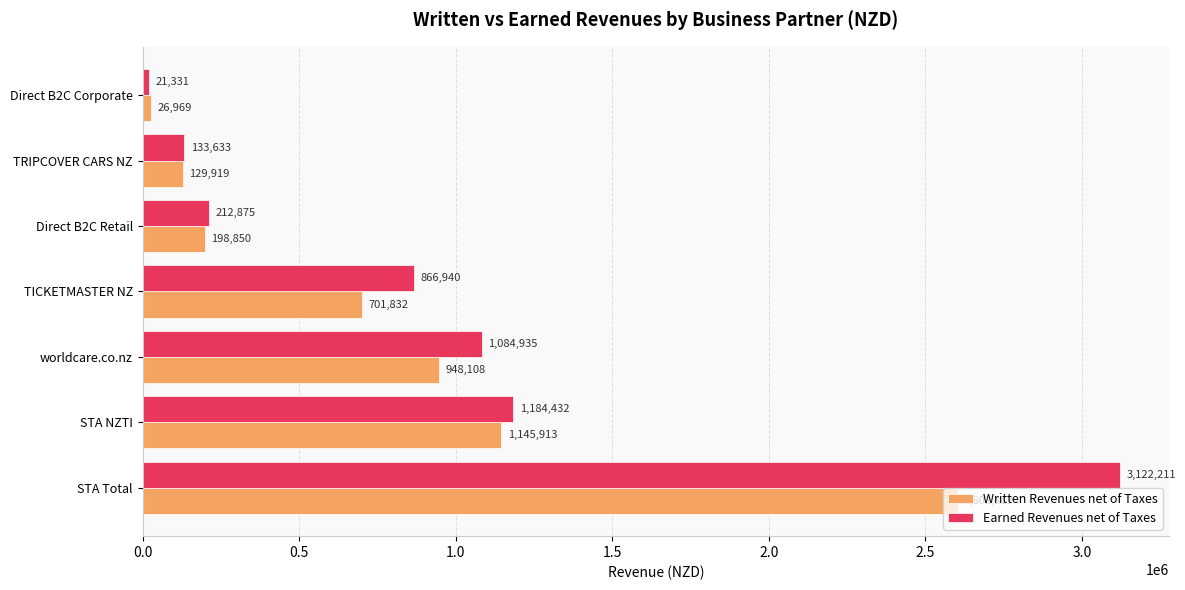

What are all the series names shown in the legend?

Written Revenues net of Taxes, Earned Revenues net of Taxes